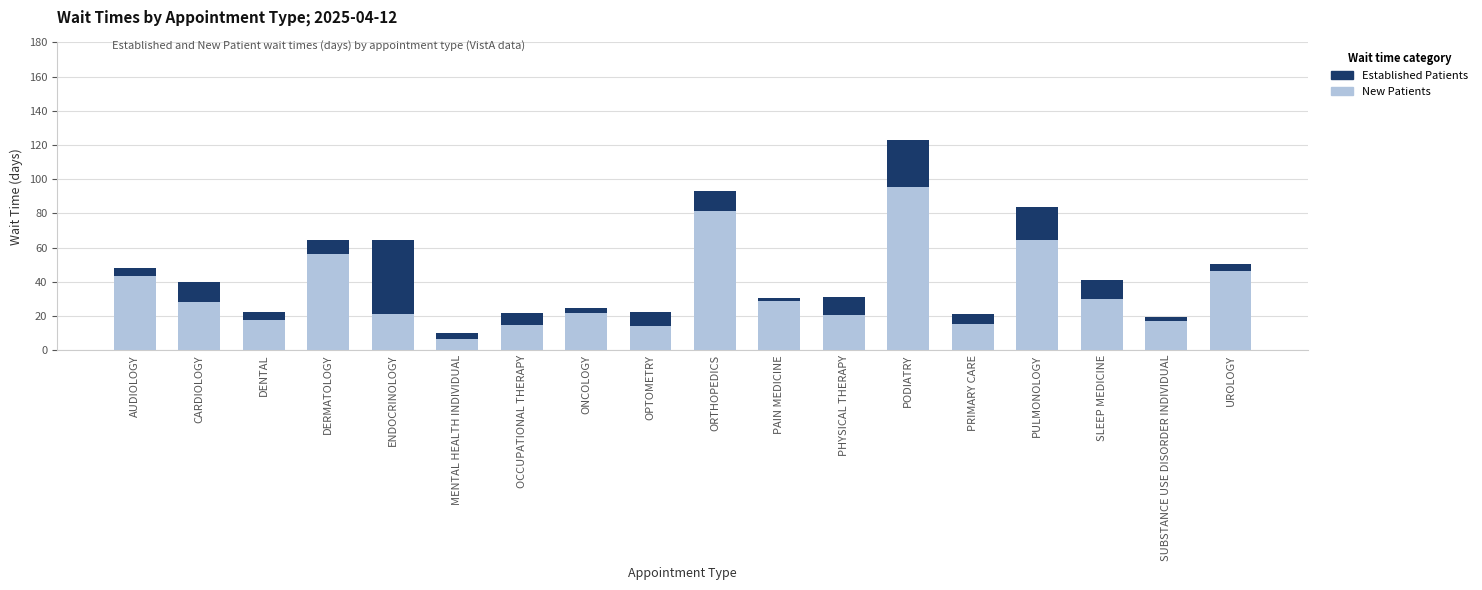

What is the difference between the maximum and minimum values in the New Patients series?

89.2